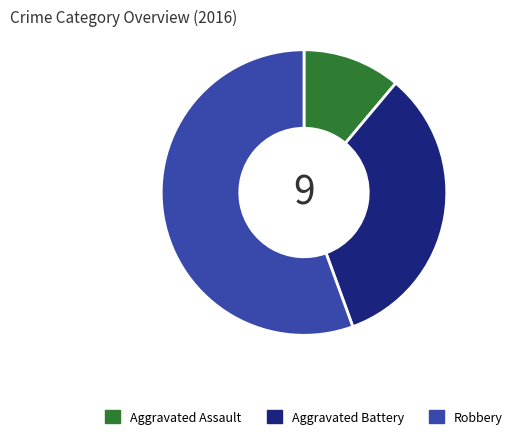

Rank the categories by value from lowest to highest.

Aggravated Assault, Aggravated Battery, Robbery